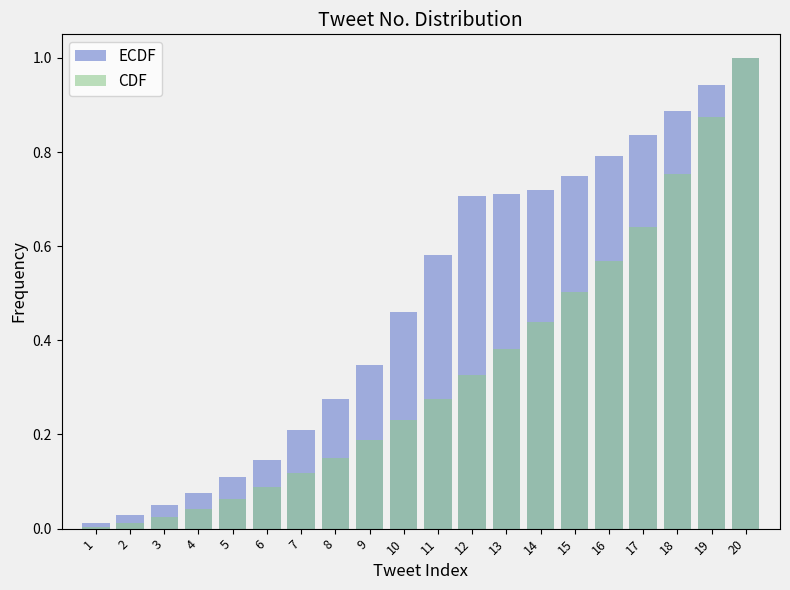

Reading left to right, extract all data points from this chart.

ECDF: 0.0	0.0	0.1	0.1	0.1	0.1	0.2	0.3	0.3	0.5	0.6	0.7	0.7	0.7	0.7	0.8	0.8	0.9	0.9	1.0
CDF: 0.0	0.0	0.0	0.0	0.1	0.1	0.1	0.2	0.2	0.2	0.3	0.3	0.4	0.4	0.5	0.6	0.6	0.8	0.9	1.0